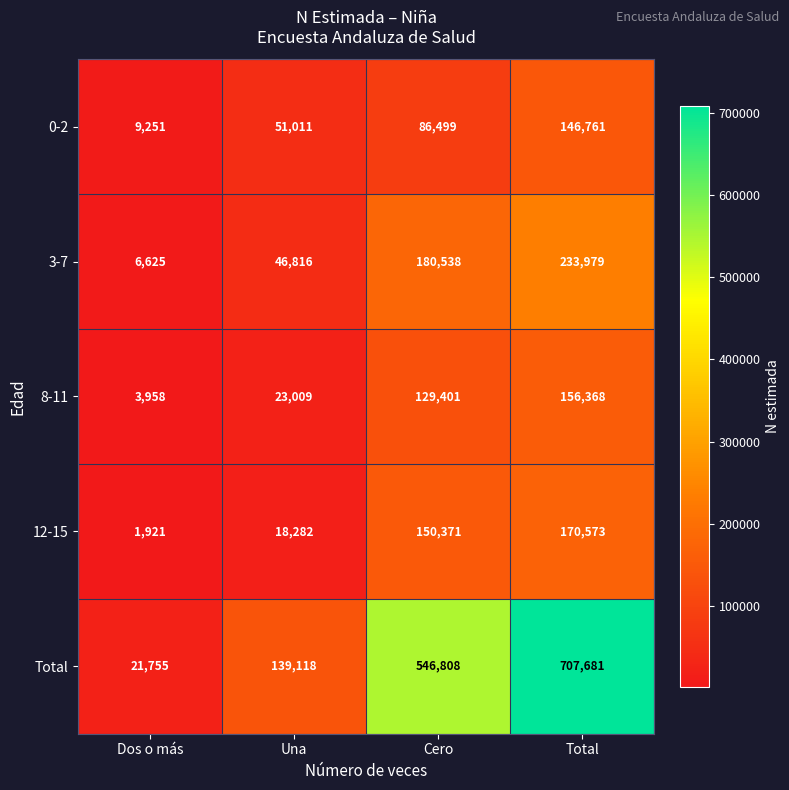

Where is Total nearest to the value 364718?

Cero